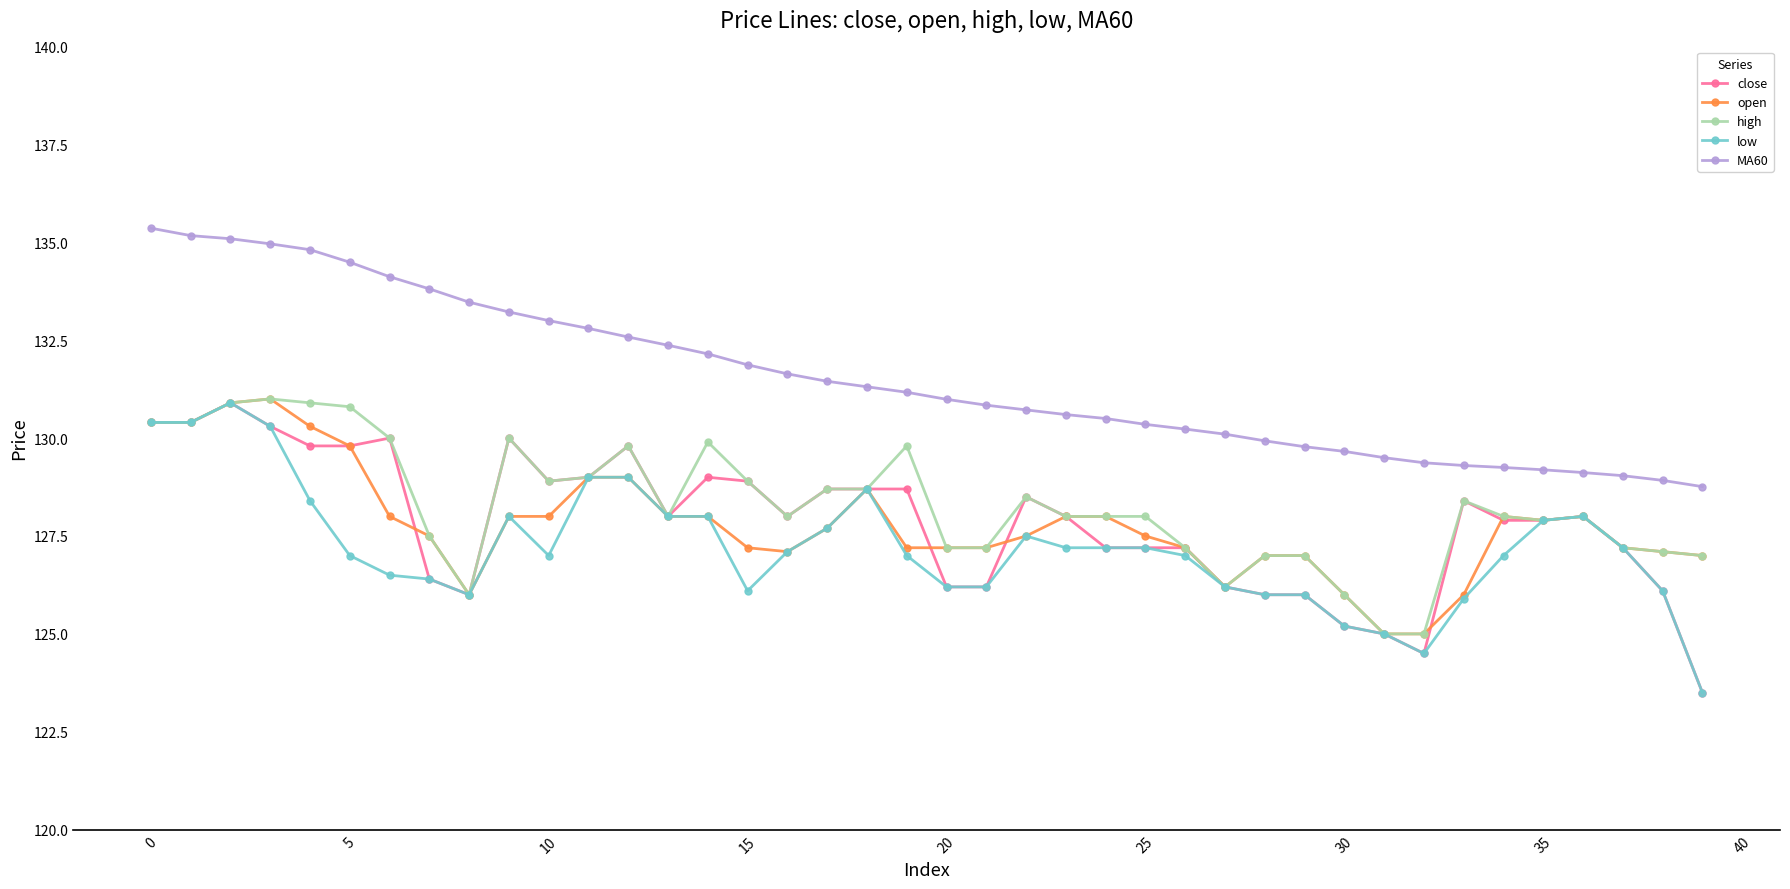

Which series has the largest total across all categories?

MA60